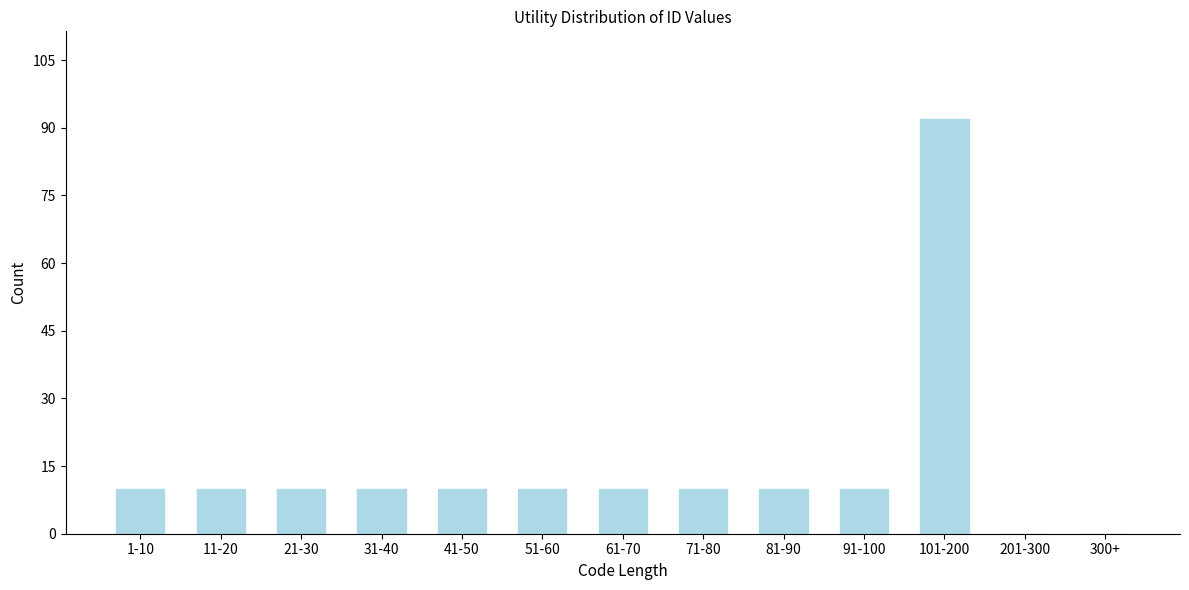

Reading left to right, list all the values displayed in this chart.

1-10=10	11-20=10	21-30=10	31-40=10	41-50=10	51-60=10	61-70=10	71-80=10	81-90=10	91-100=10	101-200=92	201-300=0	300+=0